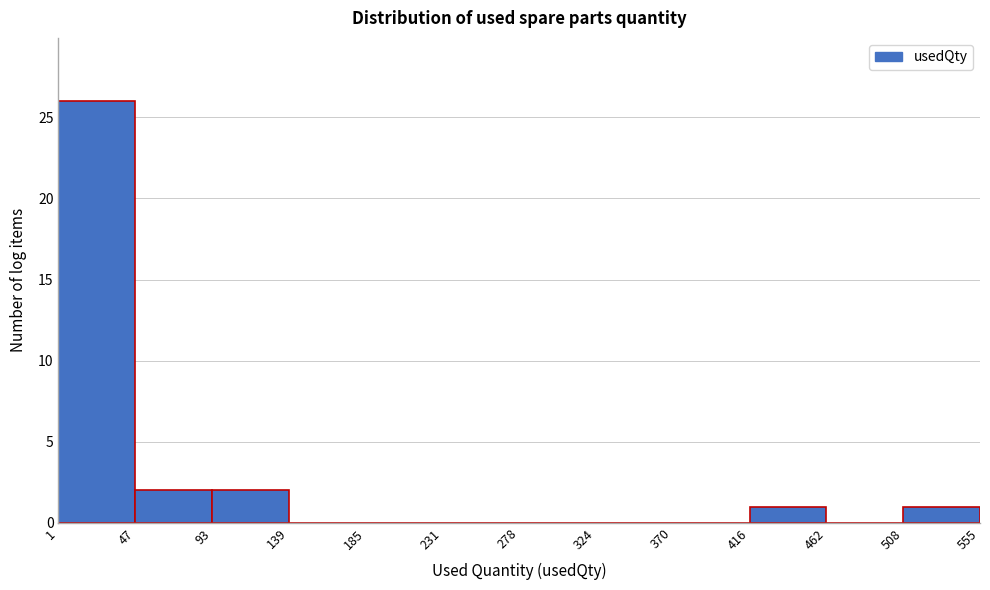

How tall is the bar that spans 1 to 47 on the x-axis? The values are not printed on the chart, so give them approximately, as read against the axis.

26